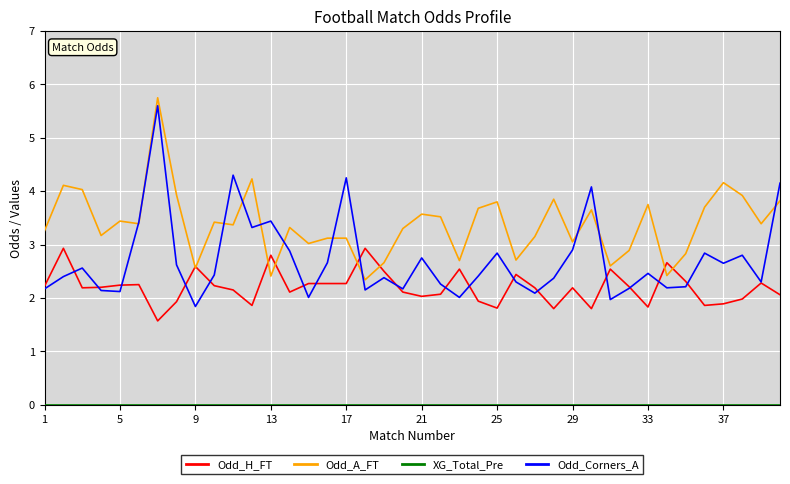

What is the minimum value for Odd_H_FT?

1.6